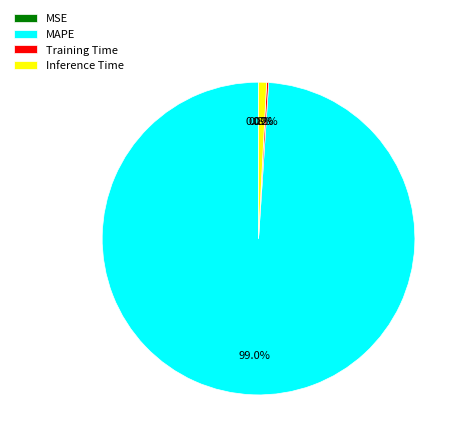

Which category accounts for the majority?

MAPE